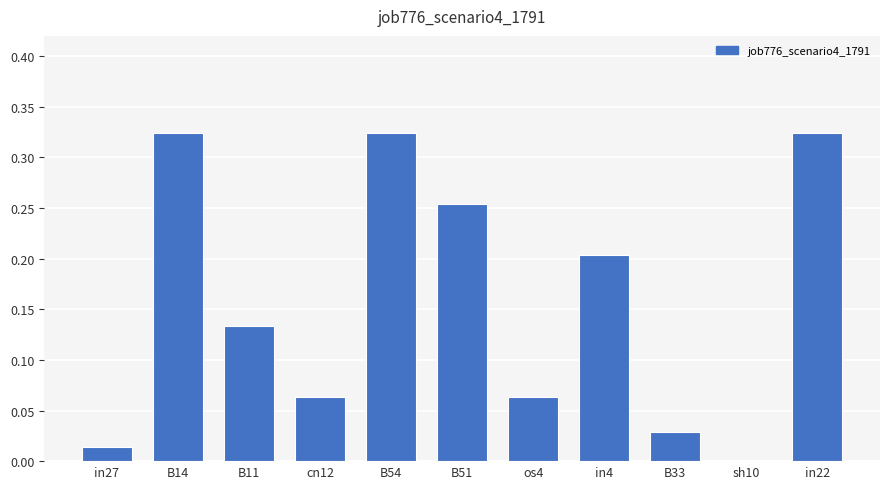

What is the sum of all values?

1.7